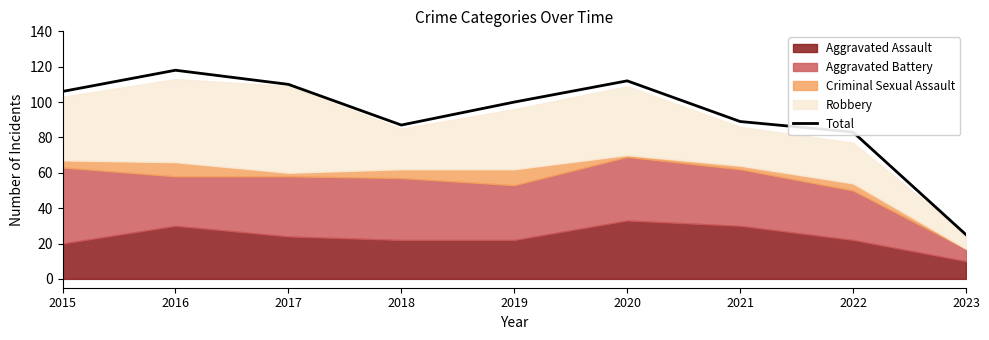

At which category does the data reach its first local valley?

2018